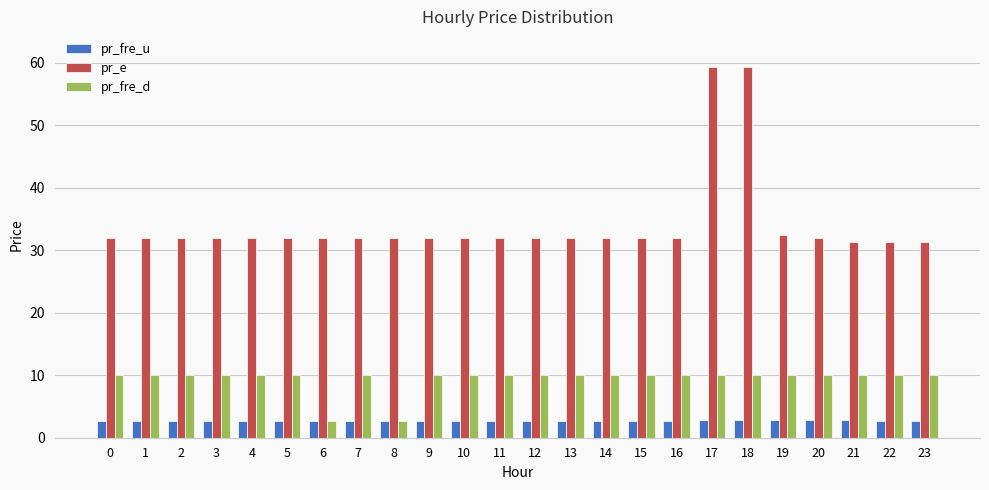

What are all the series names shown in the legend?

pr_fre_u, pr_e, pr_fre_d